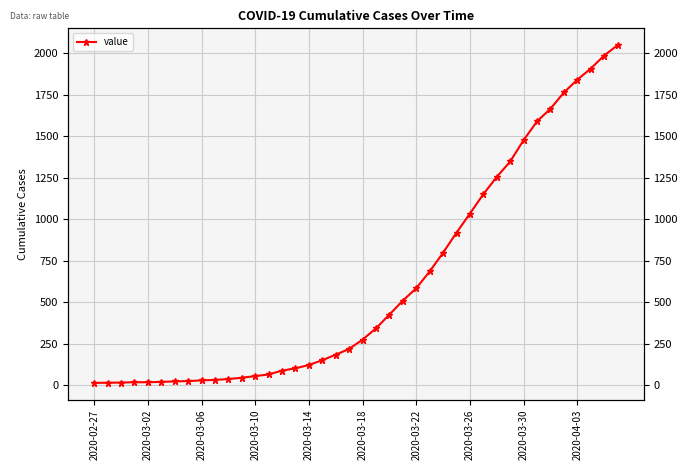

What is the difference between the second highest and minimum values?

1974